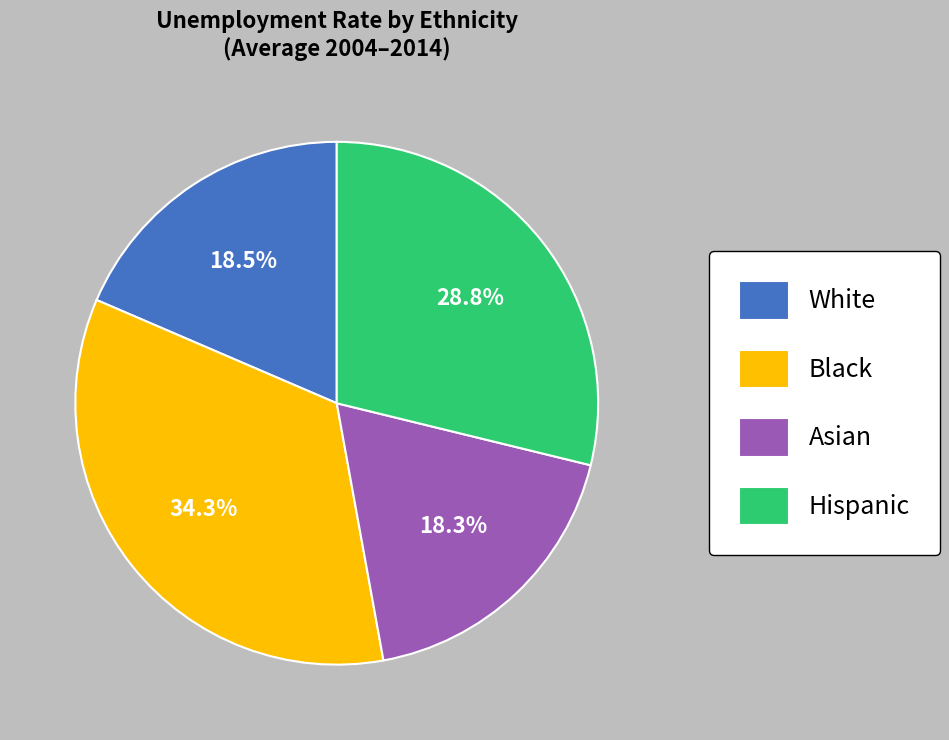

What percentage is the Asian slice, to the nearest percent?

18%